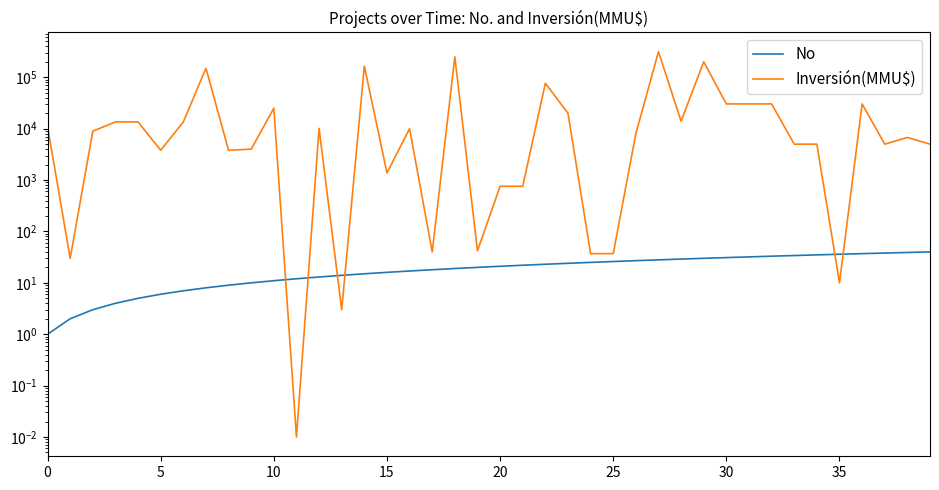

Reading right to left, extract all data points from this chart.

No: 40.0	39.0	38.0	37.0	36.0	35.0	34.0	33.0	32.0	31.0	30.0	29.0	28.0	27.0	26.0	25.0	24.0	23.0	22.0	21.0	20.0	19.0	18.0	17.0	16.0	15.0	14.0	13.0	12.0	11.0	10.0	9.0	8.0	7.0	6.0	5.0	4.0	3.0	2.0	1.0
Inversión(MMU$): 5000.0	6750.0	5000.0	30300.0	10.0	5000.0	5000.0	30300.0	30300.0	30300.0	200000.0	14000.0	315000.0	8000.0	37.0	37.0	20000.0	76500.0	757.0	757.0	42.0	250000.0	40.0	10000.0	1380.0	165000.0	3.0	10120.0	0.0	25000.0	4000.0	3800.0	150000.0	13532.0	3800.0	13532.0	13532.0	8950.0	30.0	11000.0